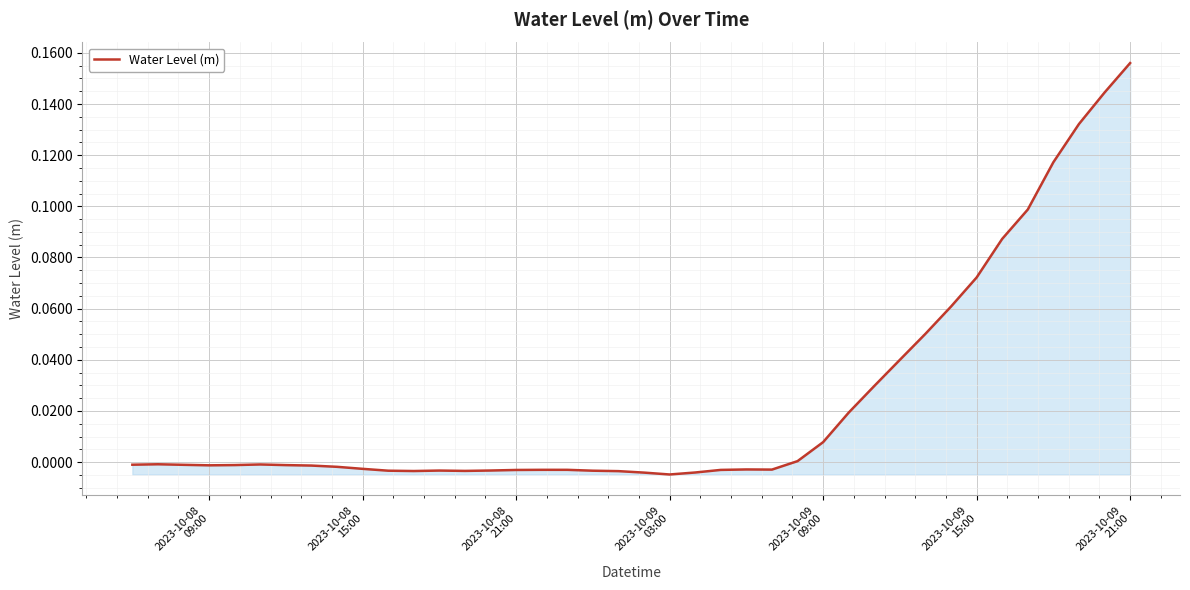

How many lines are shown in the chart?

1